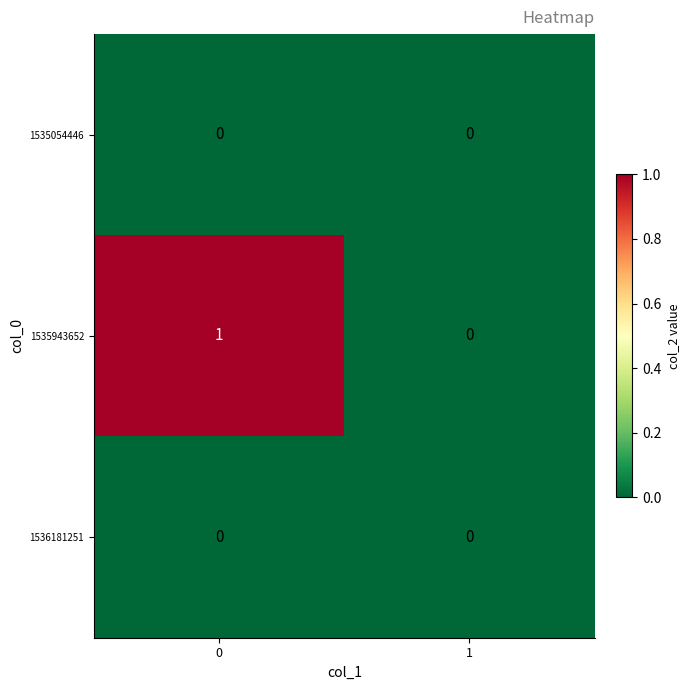

Between 0 and 1, which series saw the biggest shift?

1535943652